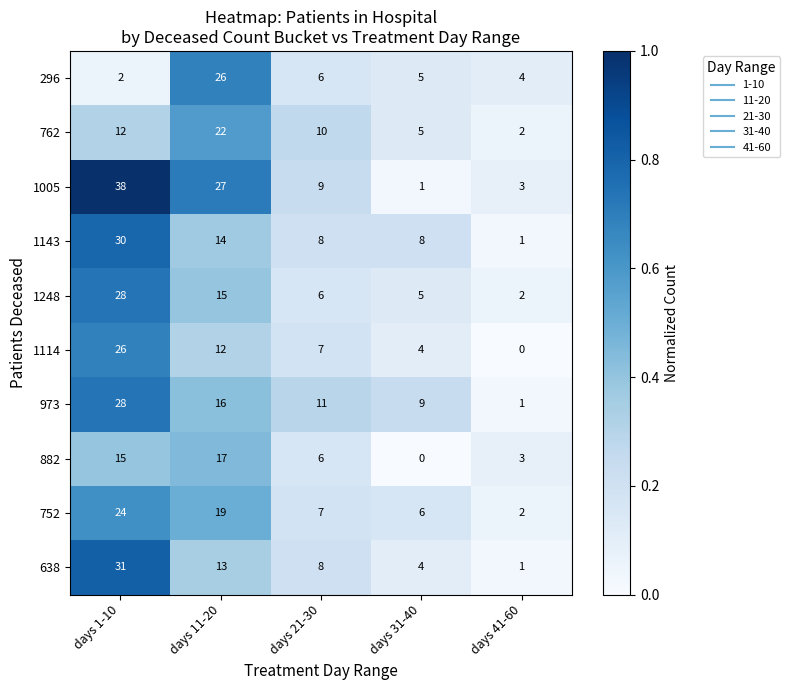

How many categories are shown in the chart?

5